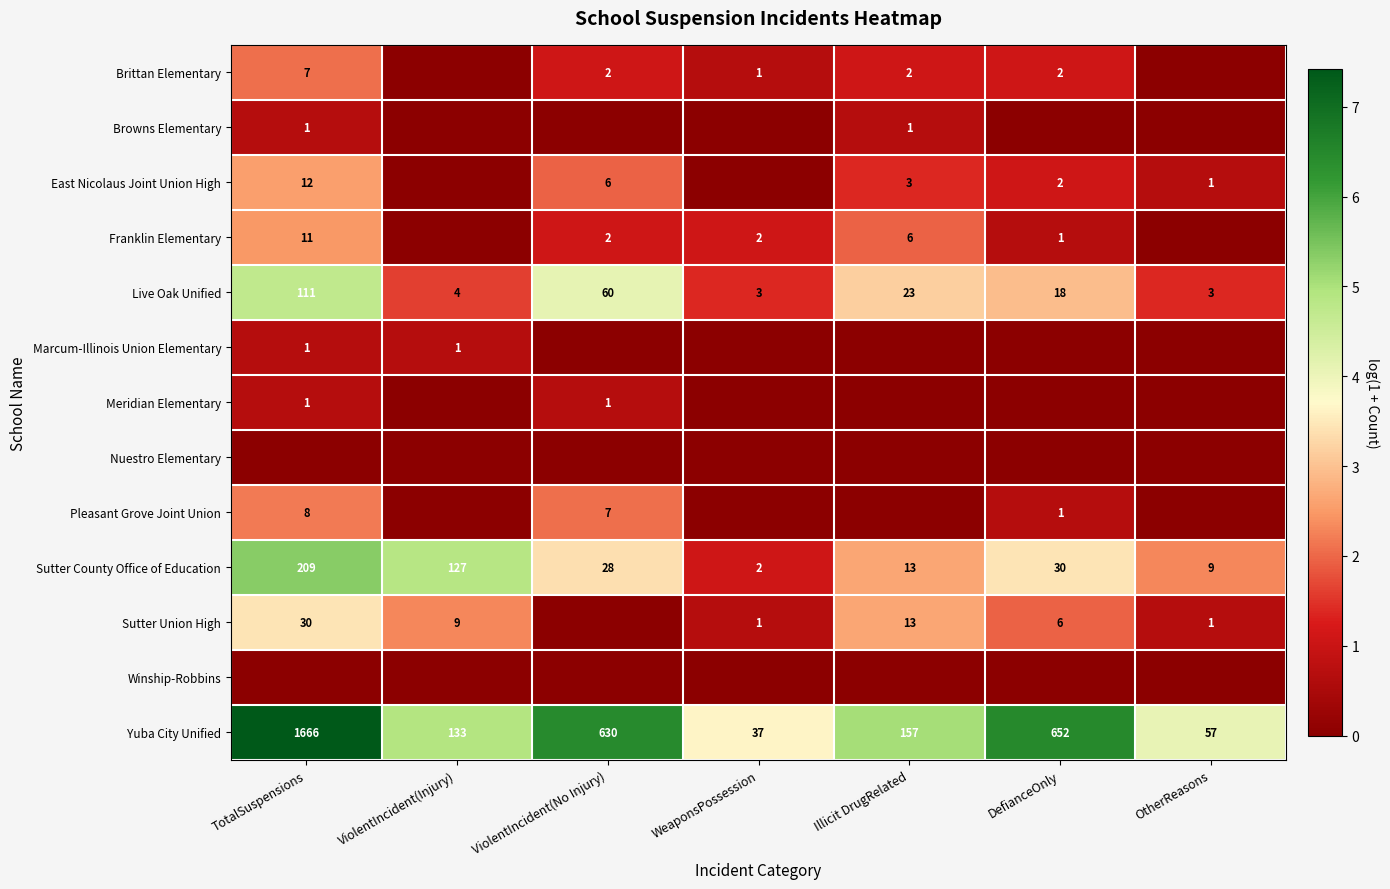

What is the sum of the Sutter Union High values at TotalSuspensions and WeaponsPossession?

31